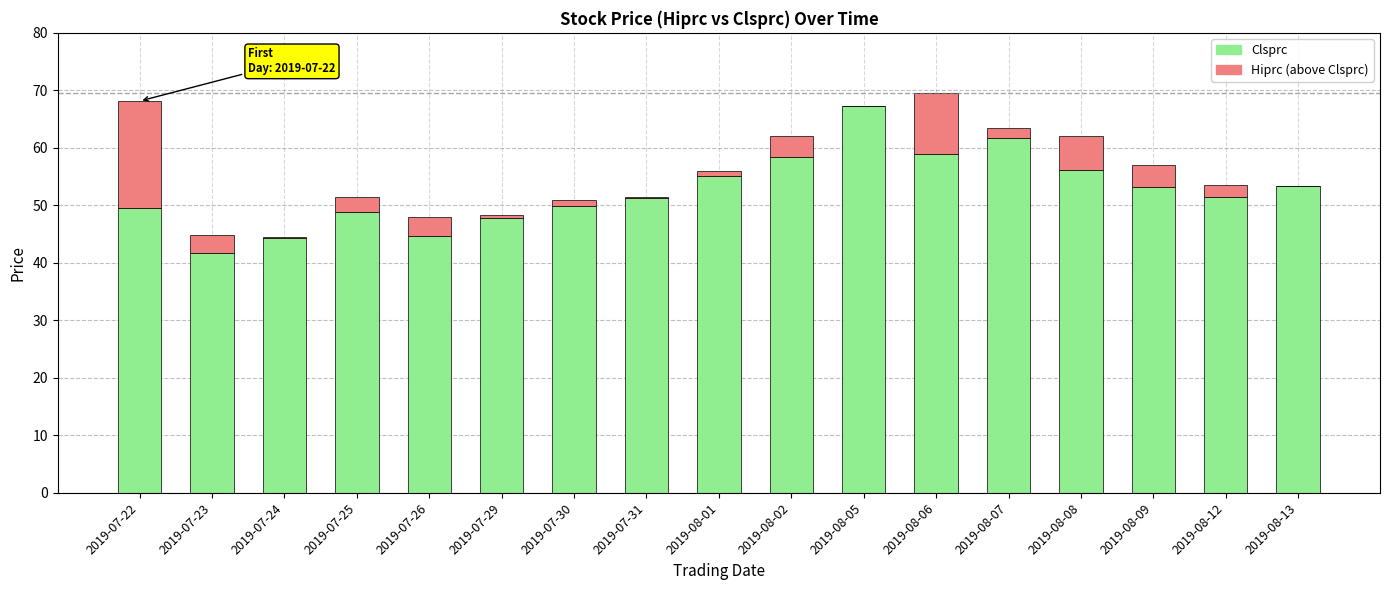

The Clsprc series shows 59.0 at 2019-08-06. True or false?

True